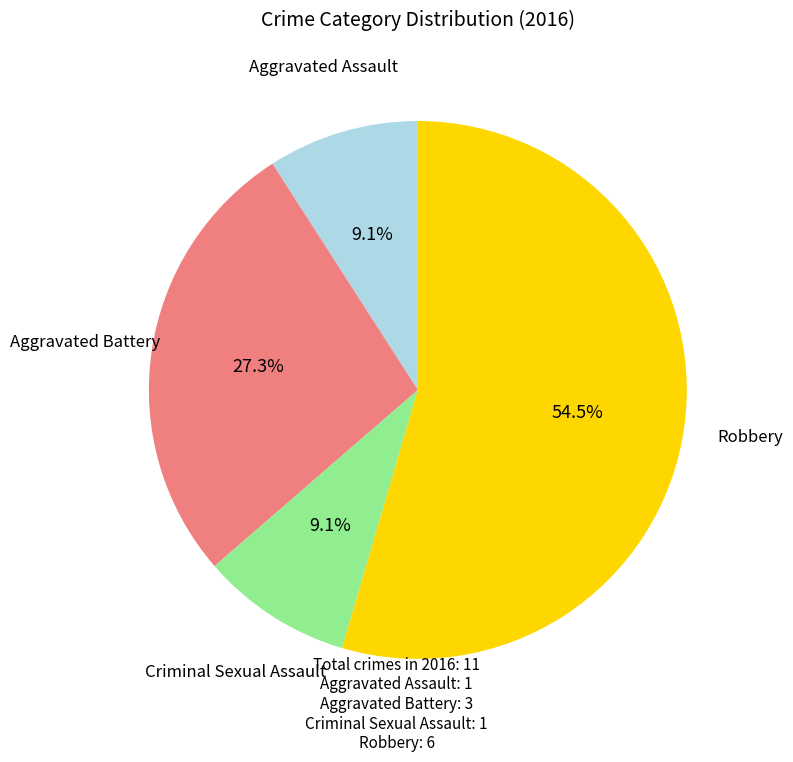

Is there a majority slice in this chart?

Yes